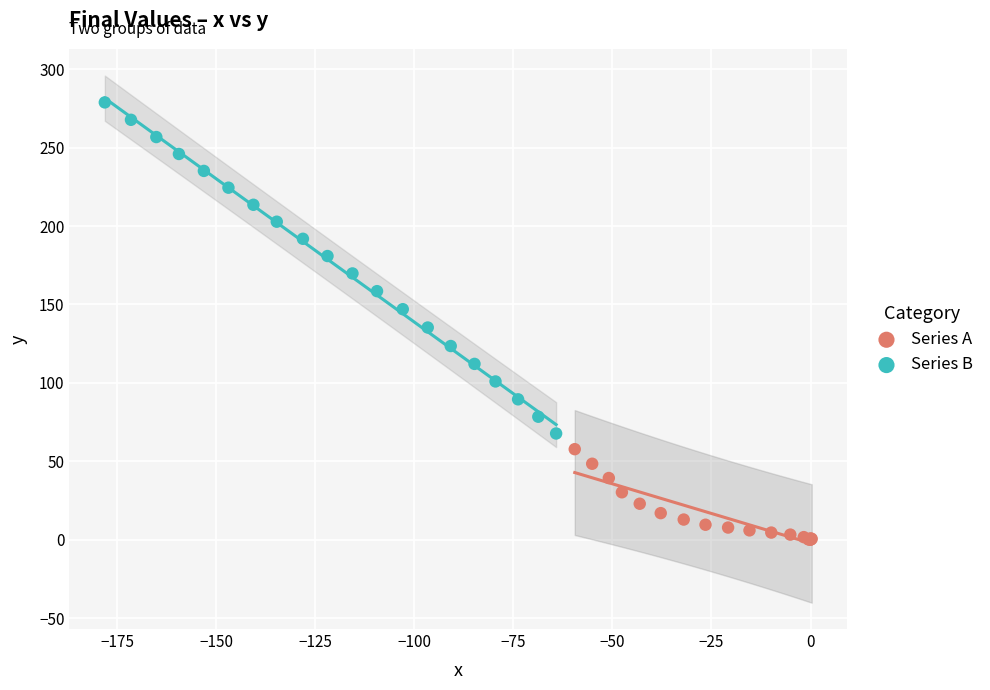

What are all the series names shown in the legend?

Series A, Series B